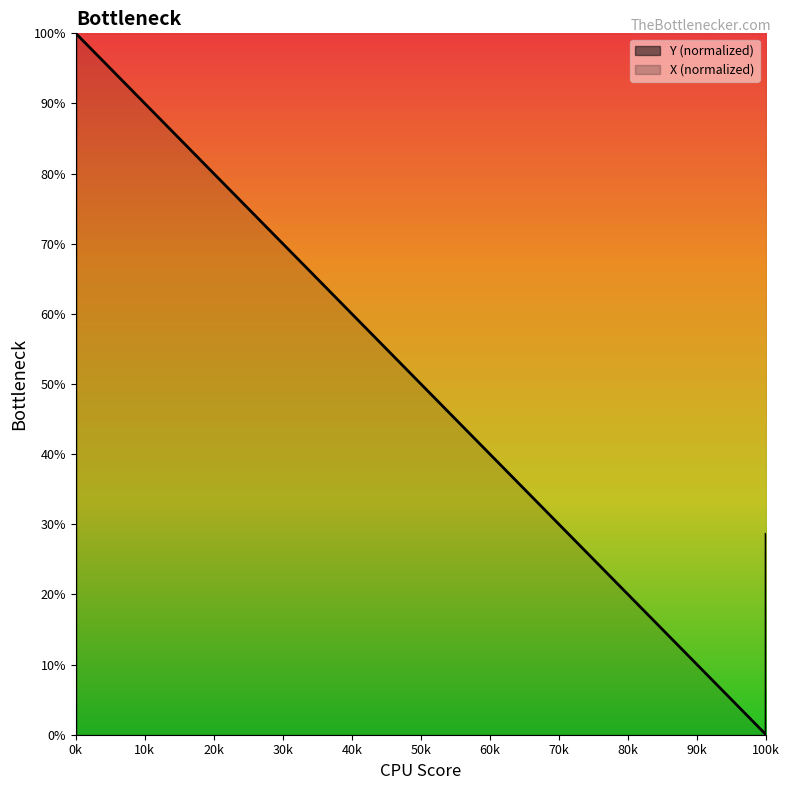

Reading right to left, extract all data points from this chart.

28.6	21.4	14.3	7.1	0.0	100.0	92.9	85.7	78.6	71.4	64.3	57.1	50.0	42.9	35.7	28.6	21.4	14.3	7.1	0.0